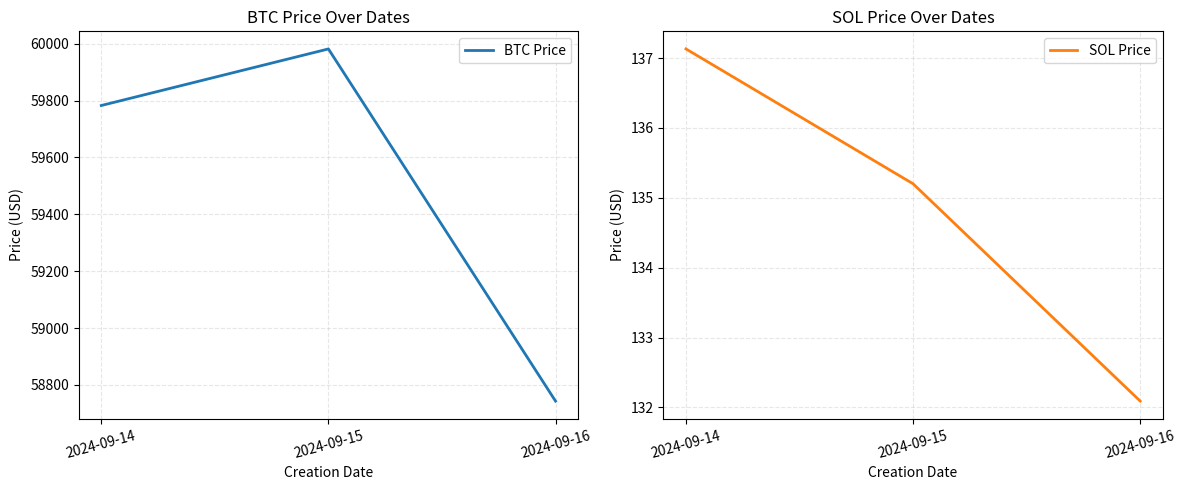

True or false: BTC Price has a value of 59782.8 at 2024-09-14.

True